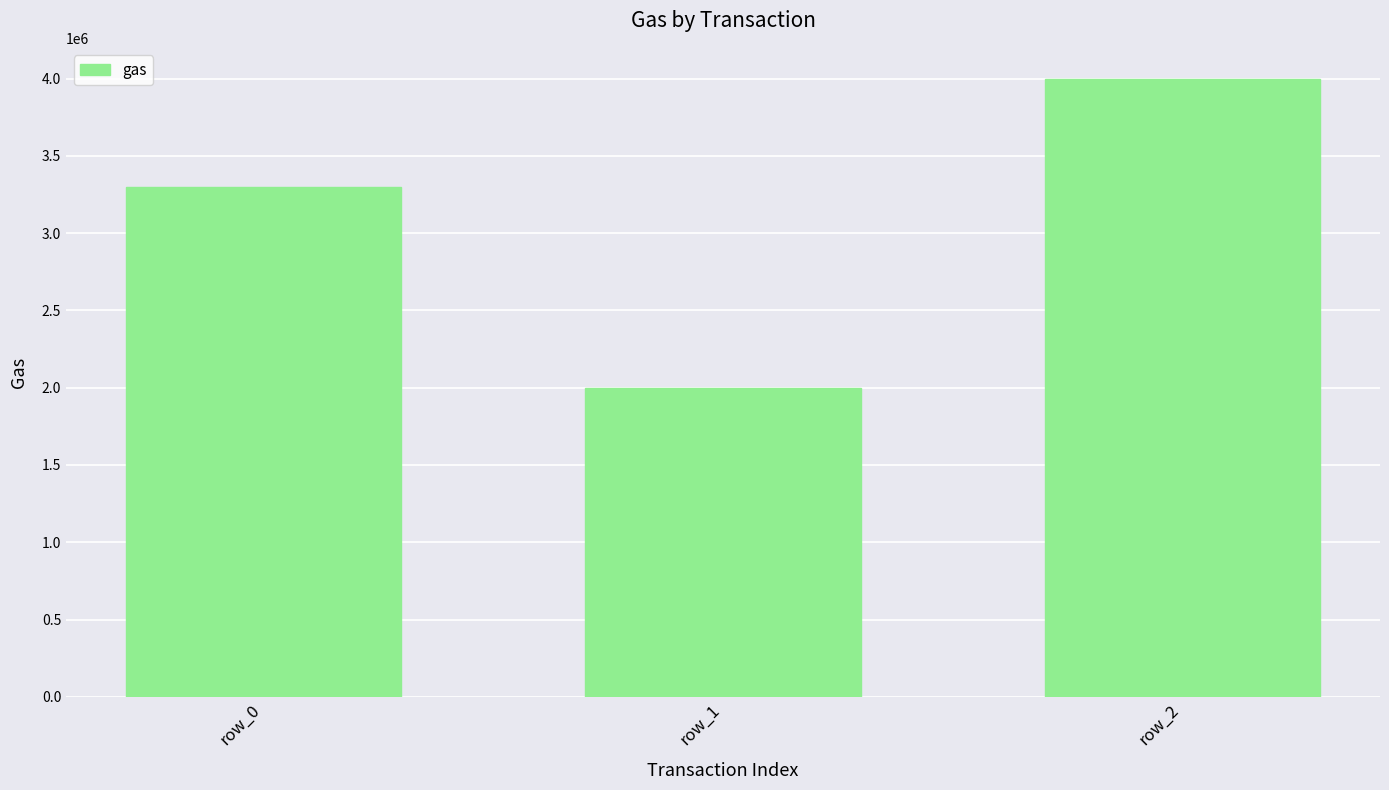

What is the minimum value shown in the chart?

2000000